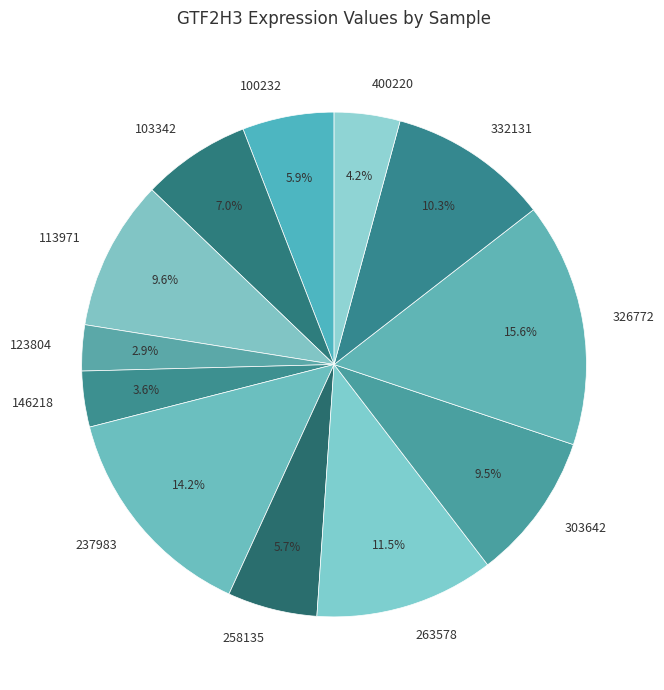

What percentage do 146218 and 237983 together represent?

17.8%